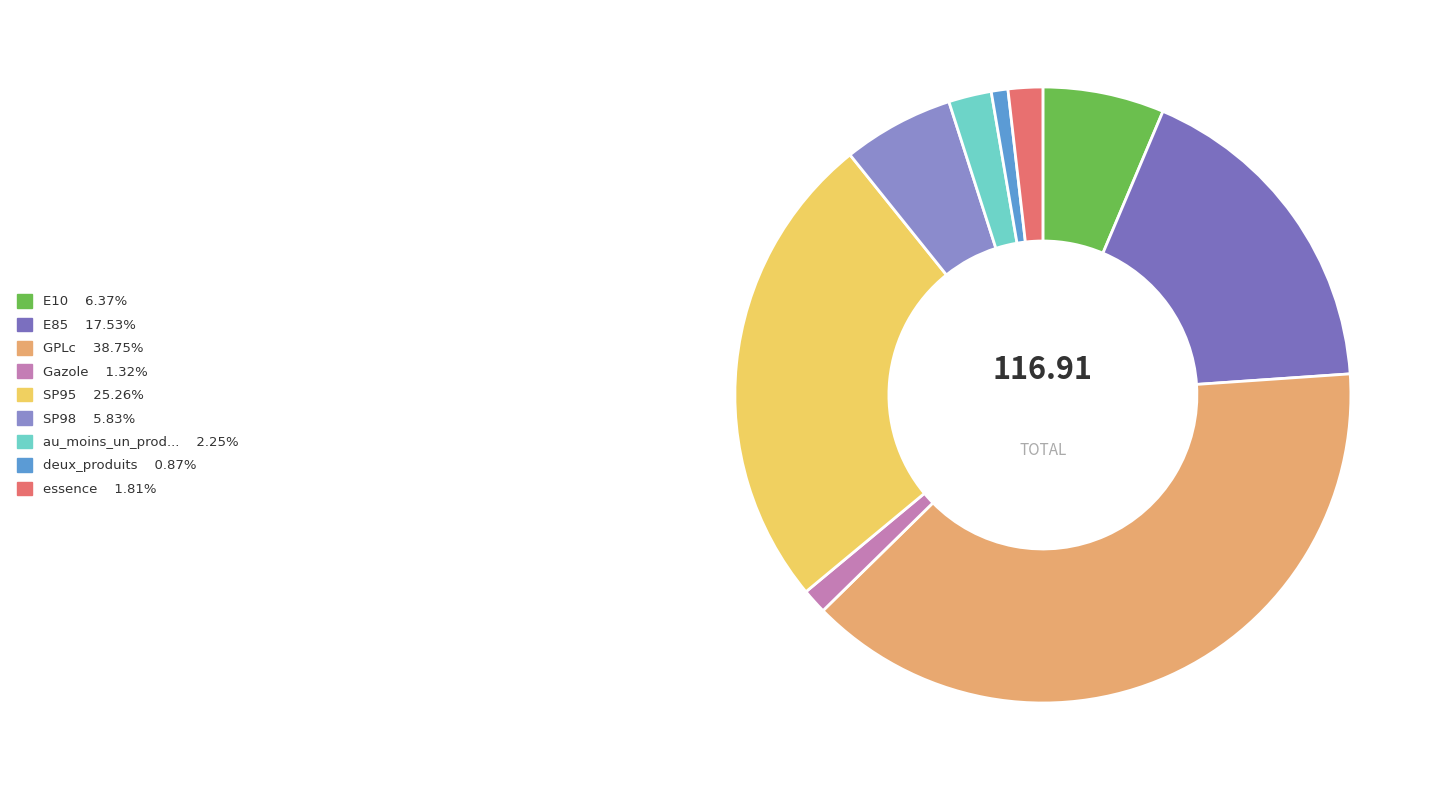

How many segments does this pie chart have?

9